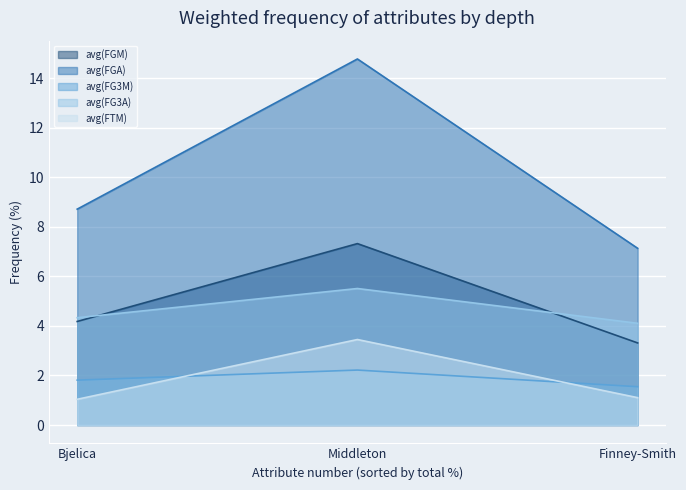

At Middleton, list the series in order from largest to smallest.

avg(FGA), avg(FGM), avg(FG3A), avg(FTM), avg(FG3M)